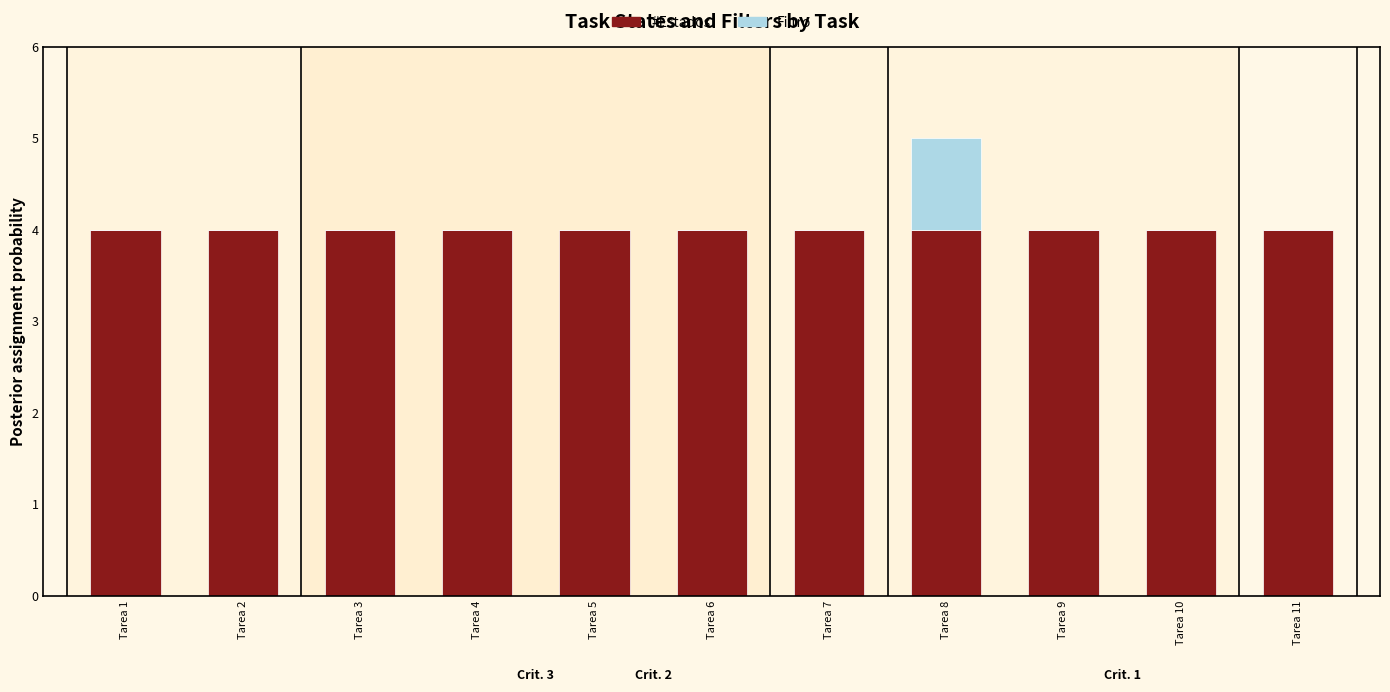

What is the highest value of the #Estados series?

4